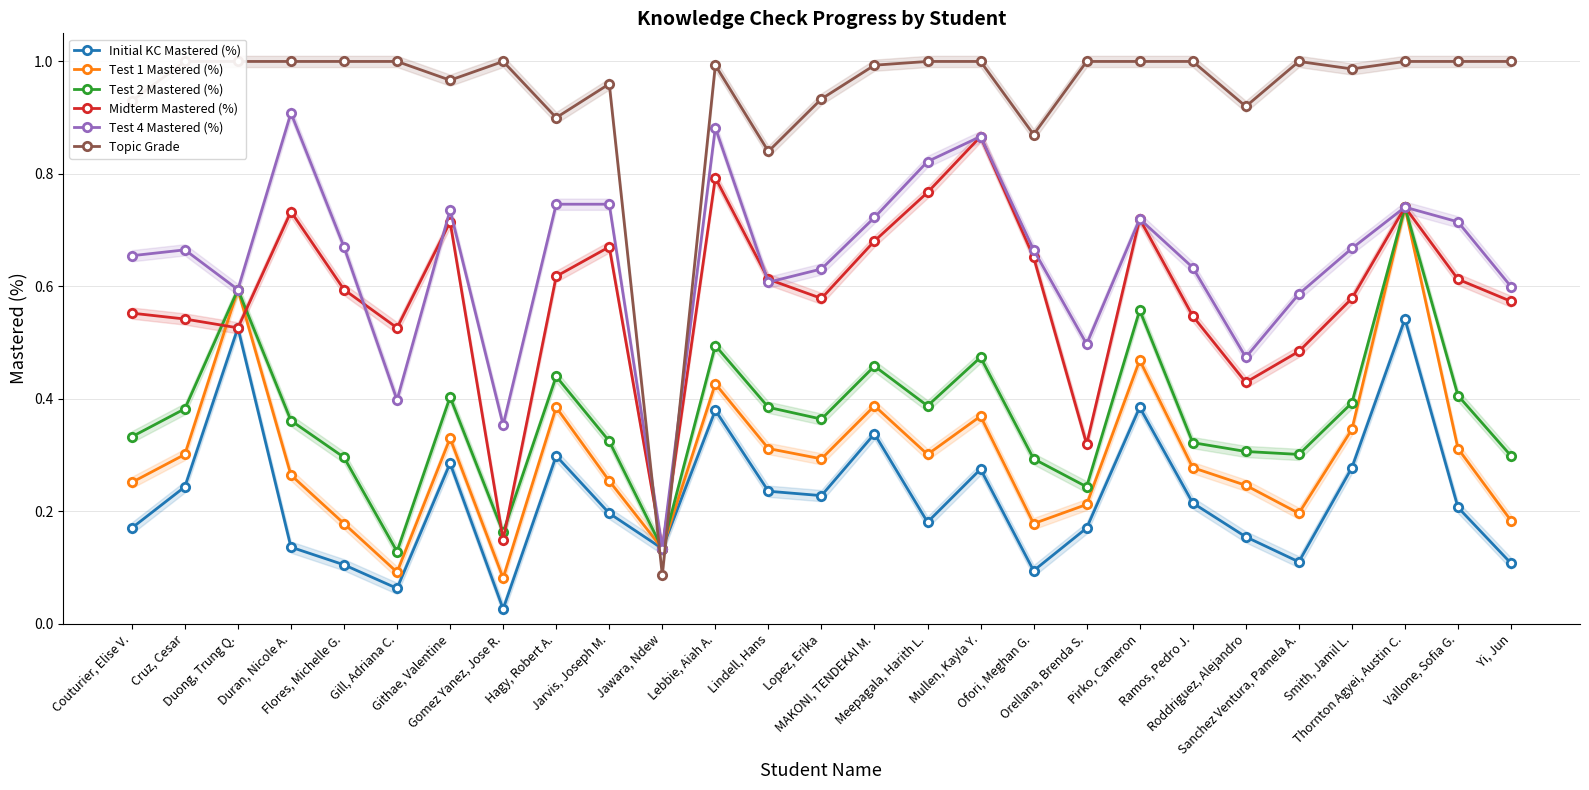

Reading right to left, list all the values displayed in this chart.

Initial KC Mastered (%): 0.1	0.2	0.5	0.3	0.1	0.2	0.2	0.4	0.2	0.1	0.3	0.2	0.3	0.2	0.2	0.4	0.1	0.2	0.3	0.0	0.3	0.1	0.1	0.1	0.5	0.2	0.2
Test 1 Mastered (%): 0.2	0.3	0.7	0.3	0.2	0.2	0.3	0.5	0.2	0.2	0.4	0.3	0.4	0.3	0.3	0.4	0.1	0.3	0.4	0.1	0.3	0.1	0.2	0.3	0.6	0.3	0.3
Test 2 Mastered (%): 0.3	0.4	0.7	0.4	0.3	0.3	0.3	0.6	0.2	0.3	0.5	0.4	0.5	0.4	0.4	0.5	0.1	0.3	0.4	0.2	0.4	0.1	0.3	0.4	0.6	0.4	0.3
Midterm Mastered (%): 0.6	0.6	0.7	0.6	0.5	0.4	0.5	0.7	0.3	0.7	0.9	0.8	0.7	0.6	0.6	0.8	0.1	0.7	0.6	0.1	0.7	0.5	0.6	0.7	0.5	0.5	0.6
Test 4 Mastered (%): 0.6	0.7	0.7	0.7	0.6	0.5	0.6	0.7	0.5	0.7	0.9	0.8	0.7	0.6	0.6	0.9	0.1	0.7	0.7	0.4	0.7	0.4	0.7	0.9	0.6	0.7	0.7
Topic Grade: 1.0	1.0	1.0	1.0	1.0	0.9	1.0	1.0	1.0	0.9	1.0	1.0	1.0	0.9	0.8	1.0	0.1	1.0	0.9	1.0	1.0	1.0	1.0	1.0	1.0	1.0	0.9